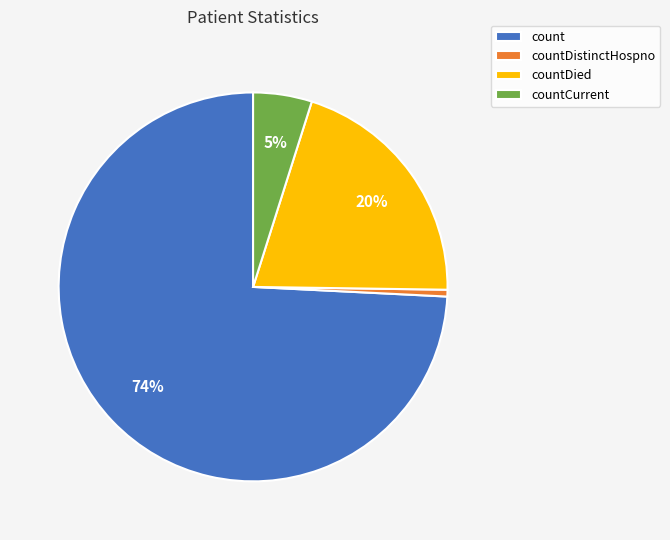

Is there any slice that represents more than half of the pie?

Yes